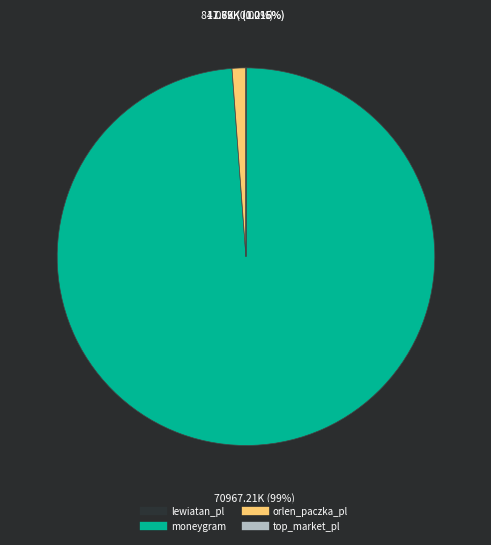

To the nearest percent, what percentage of the pie is moneygram?

99%